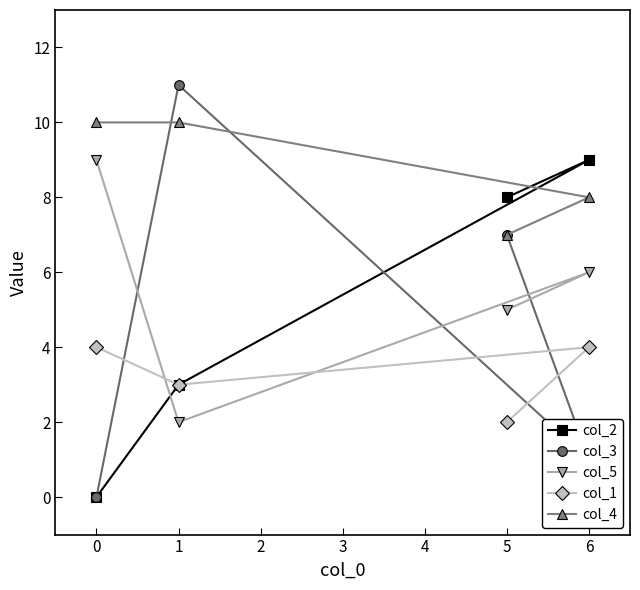

At which category does the chart reach its minimum across all series?

0